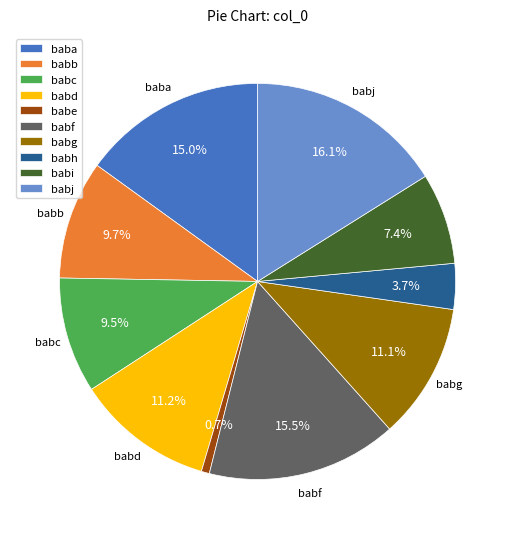

Which category has the smallest portion of the pie?

babe